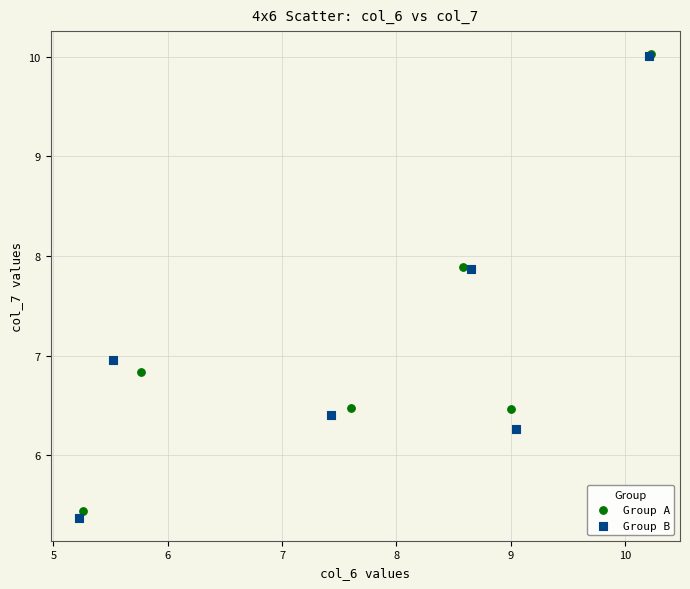

Which series has the widest spread of Y values?

Group B